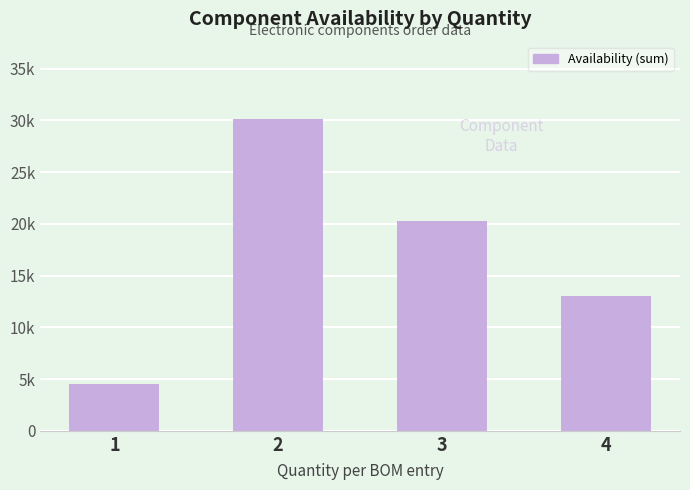

Reading right to left, list all the values displayed in this chart.

13054	20297	30090	4489